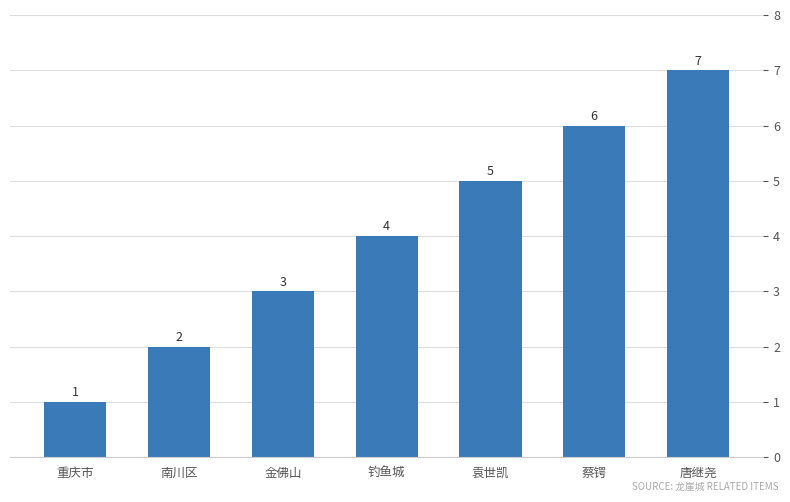

What is the value of the 5th bar from the left?

5